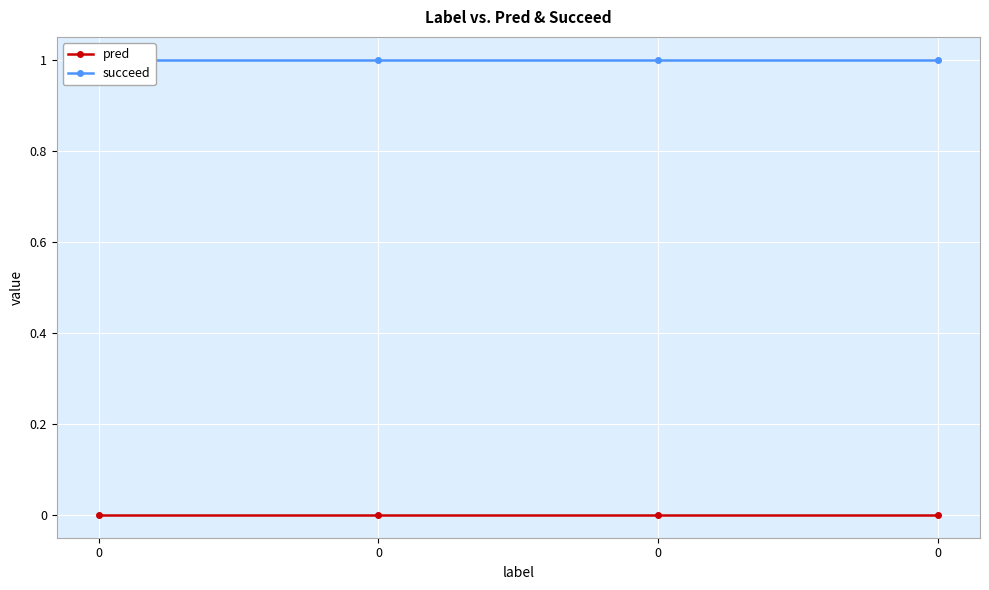

True or false: succeed and pred intersect in this chart.

False